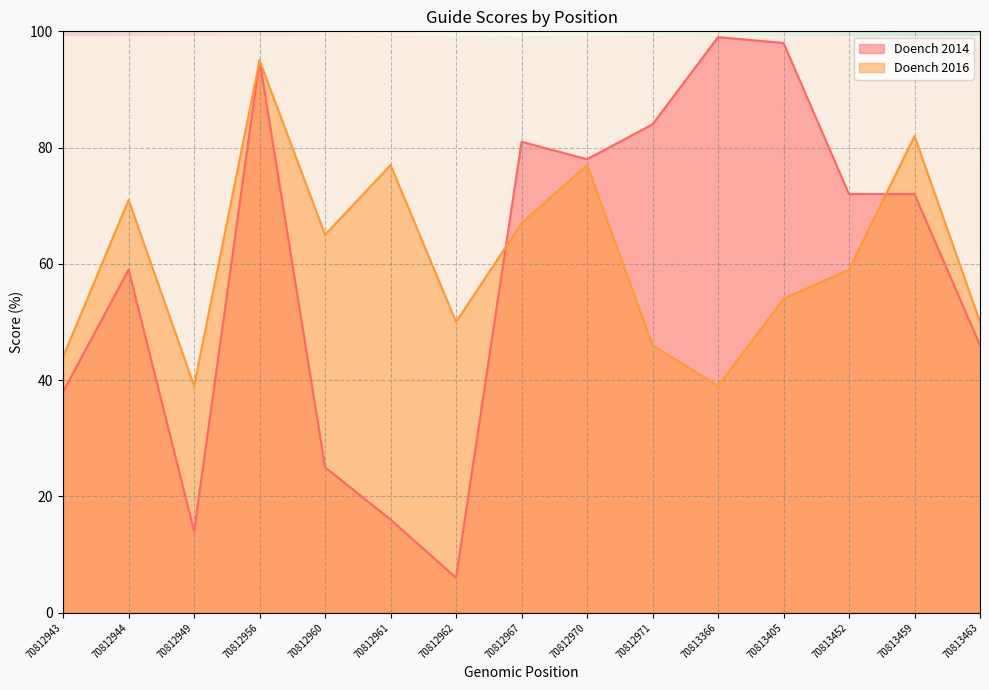

Where do Doench 2014 and Doench 2016 first cross each other?

70812962 and 70812967